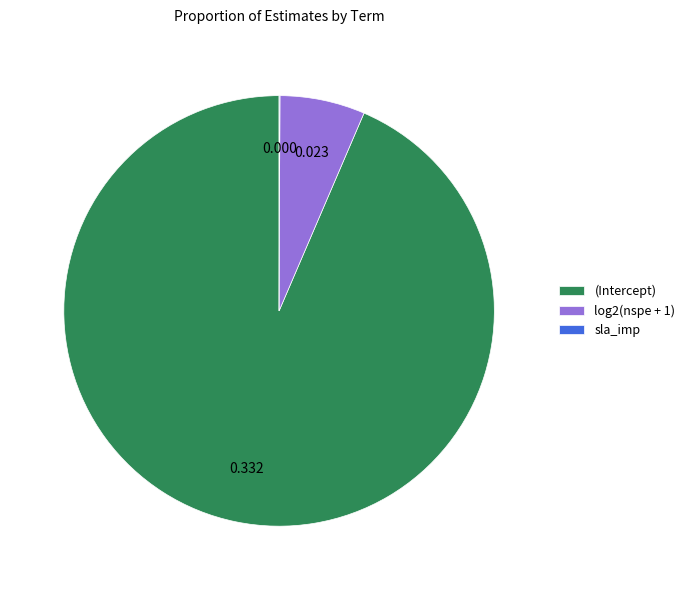

Is there a majority slice in this chart?

Yes